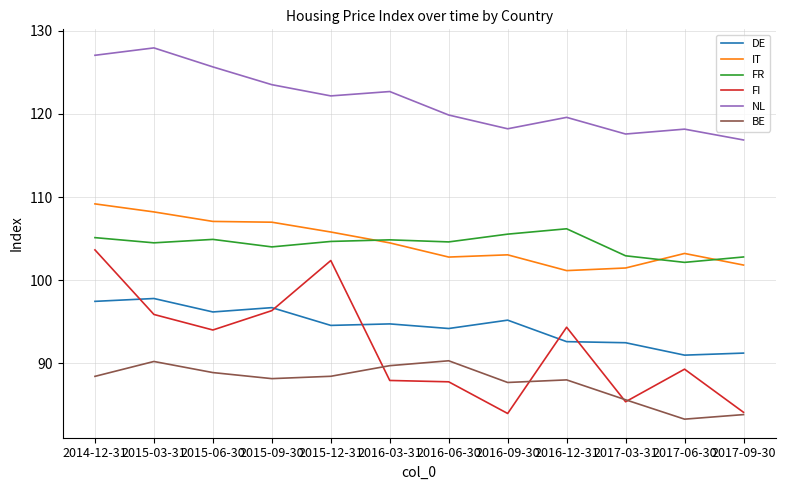

The IT series shows 102.8 at 2016-06-30. True or false?

True